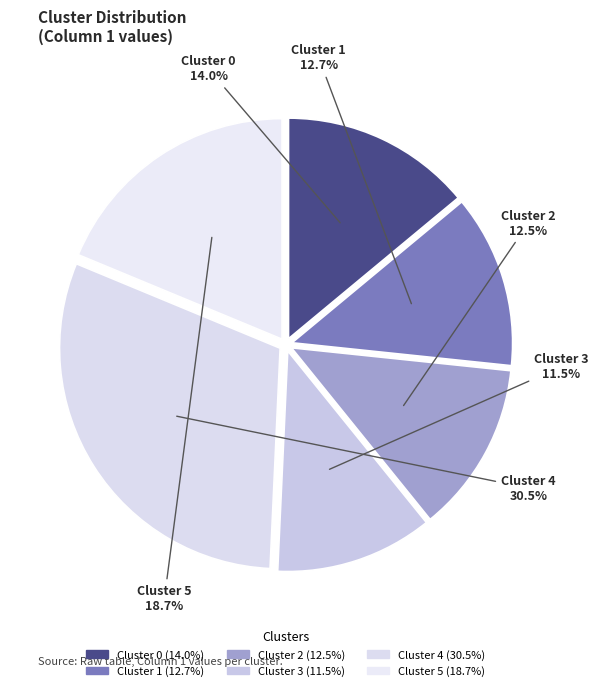

Does Cluster 5 account for over 50% of the chart?

No